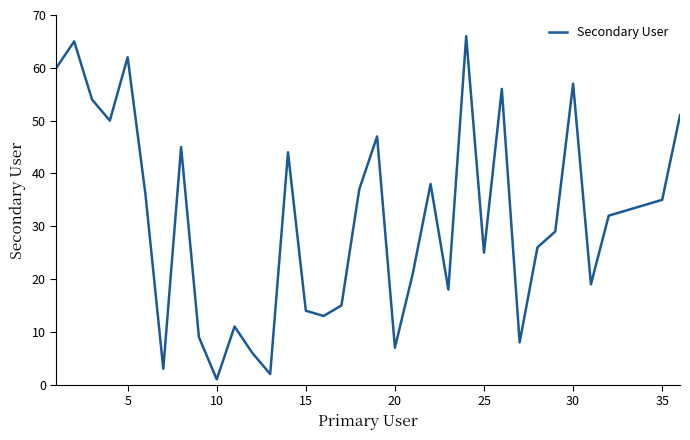

How many interior local peaks (higher than both neighbors) does the data have?

10